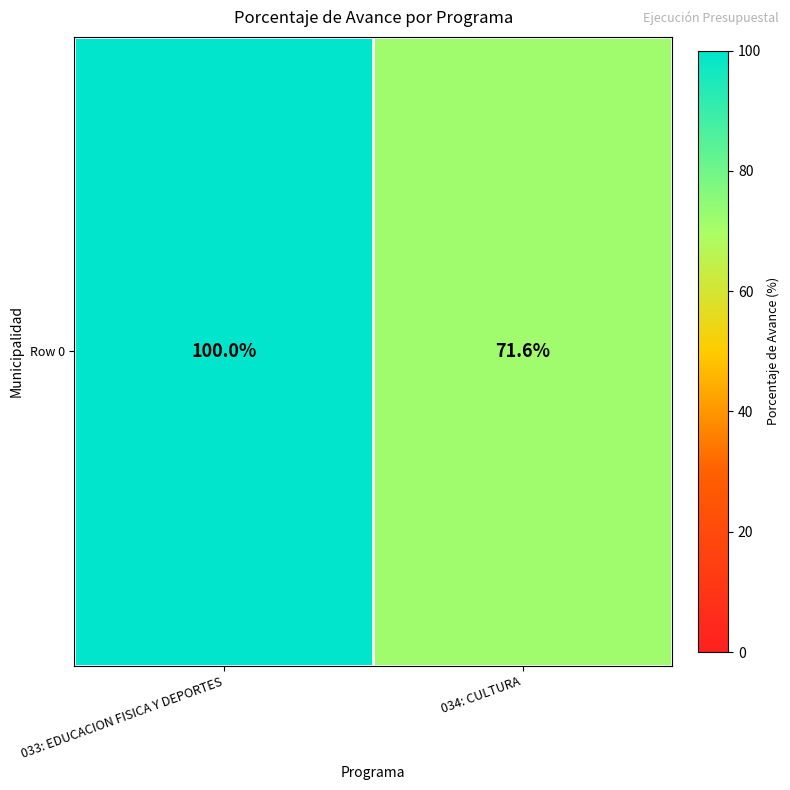

The chart shows a value of 53.0 at 033: EDUCACION FISICA Y DEPORTES. True or false?

False